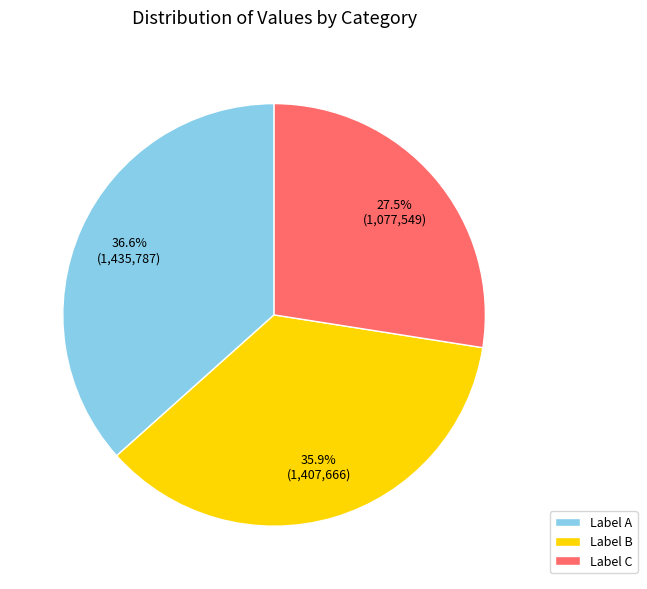

Which has a higher value, Label B or Label A?

Label A